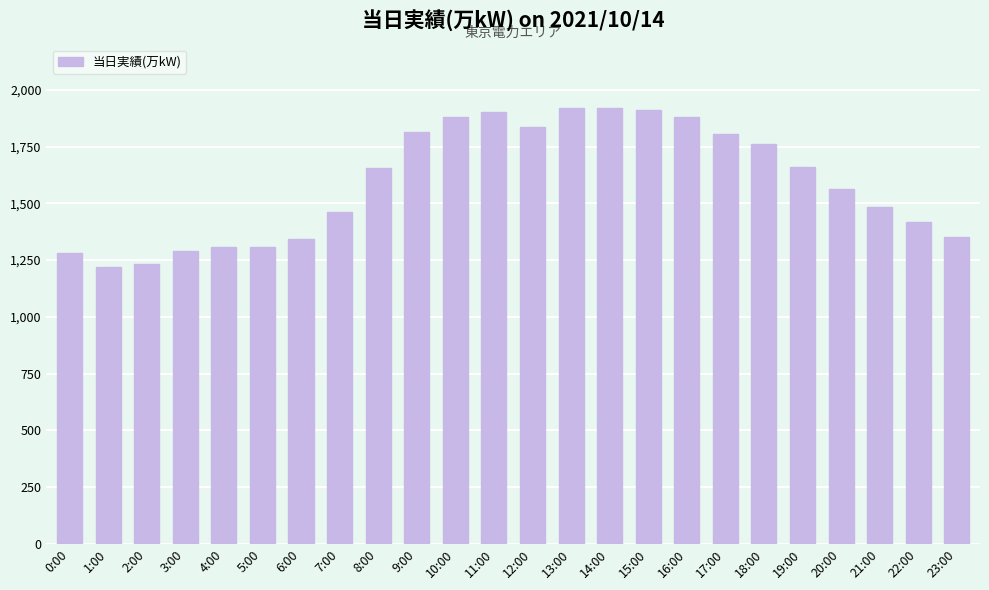

Does the chart contain stacked bars?

No